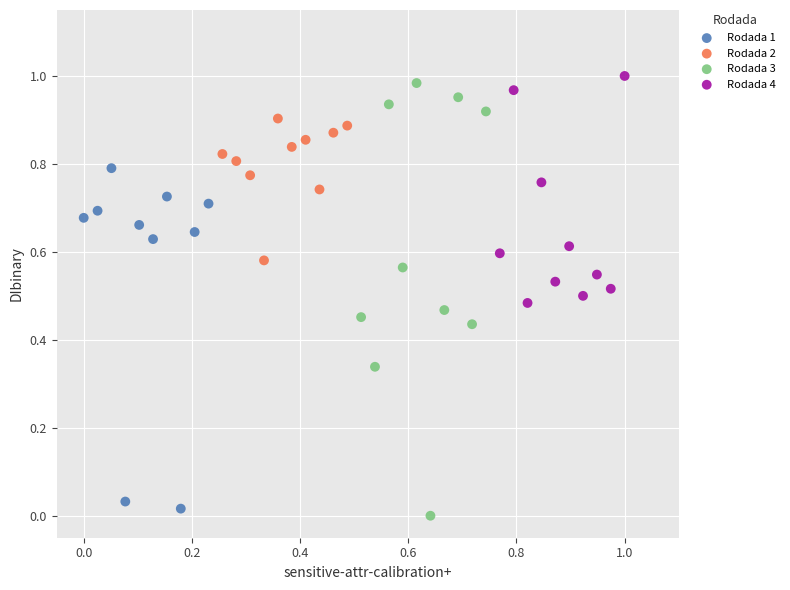

Which series has the largest Y range (max minus min)?

Rodada 3